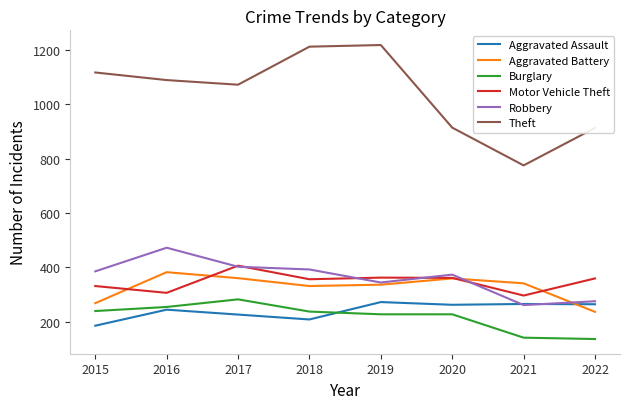

What are all the series names shown in the legend?

Aggravated Assault, Aggravated Battery, Burglary, Motor Vehicle Theft, Robbery, Theft